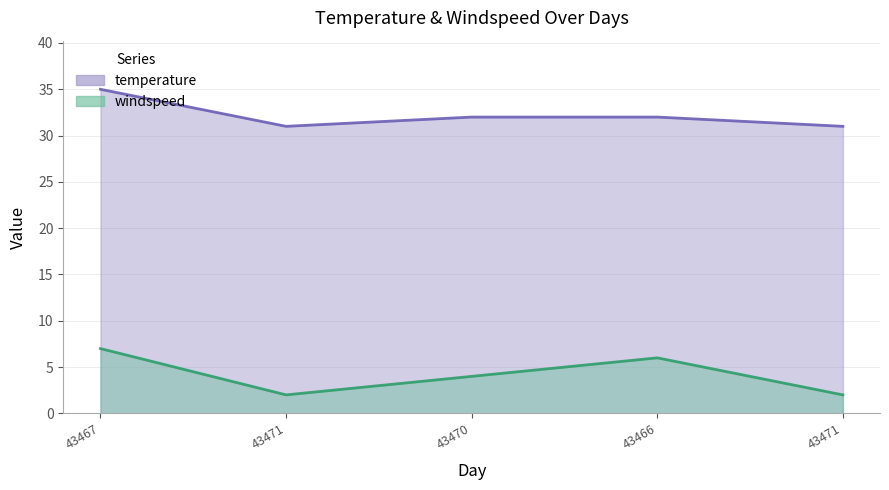

At how many categories does at least one series exceed 20?

5